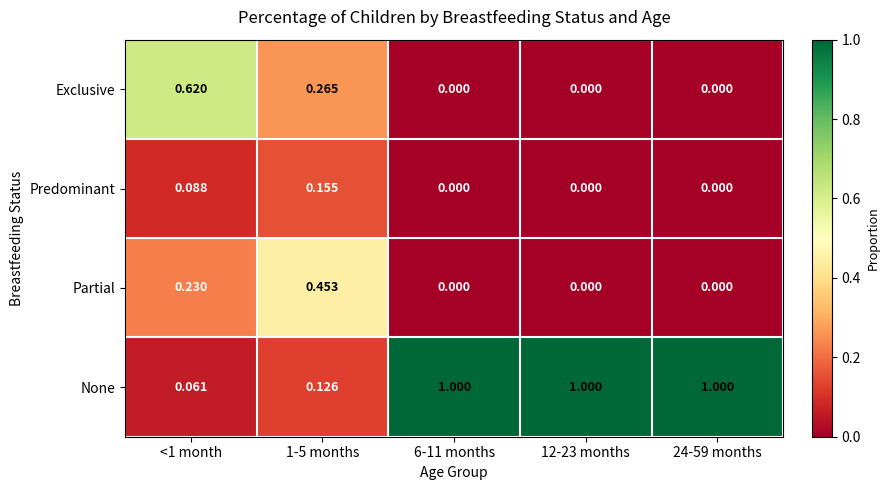

Rank the series by their maximum value, from highest to lowest.

None, Exclusive, Partial, Predominant